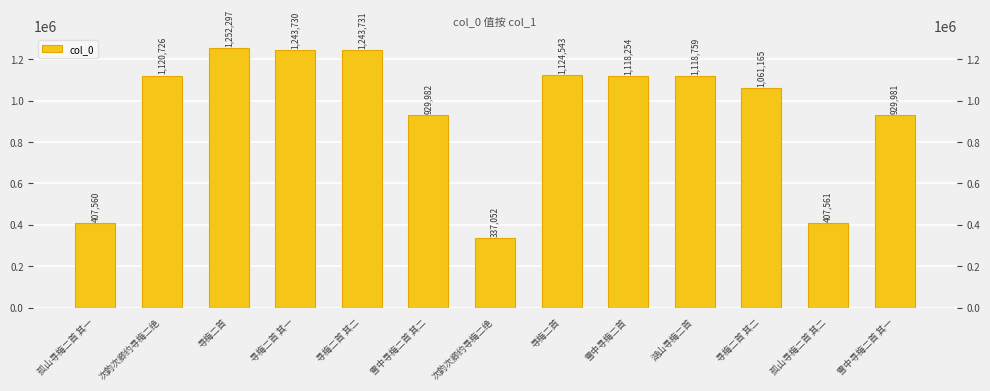

List the labels in order of value, smallest first.

次韵次卿约寻梅二绝, 孤山寻梅二首 其一, 孤山寻梅二首 其二, 雪中寻梅二首 其一, 雪中寻梅二首 其二, 寻梅二首 其二, 雪中寻梅二首, 湖山寻梅二首, 次韵次卿约寻梅二绝, 寻梅二首, 寻梅二首 其一, 寻梅二首 其二, 寻梅二首